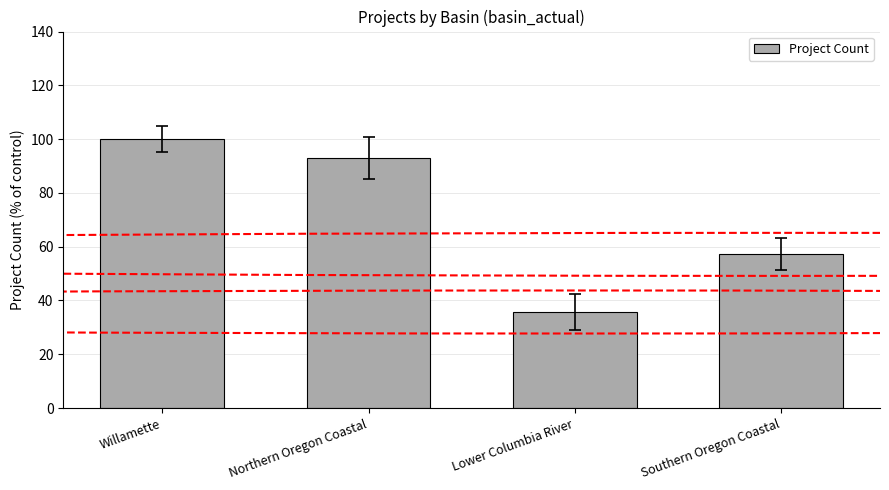

Approximately how many times larger is the value at Southern Oregon Coastal compared to Lower Columbia River?

1.6